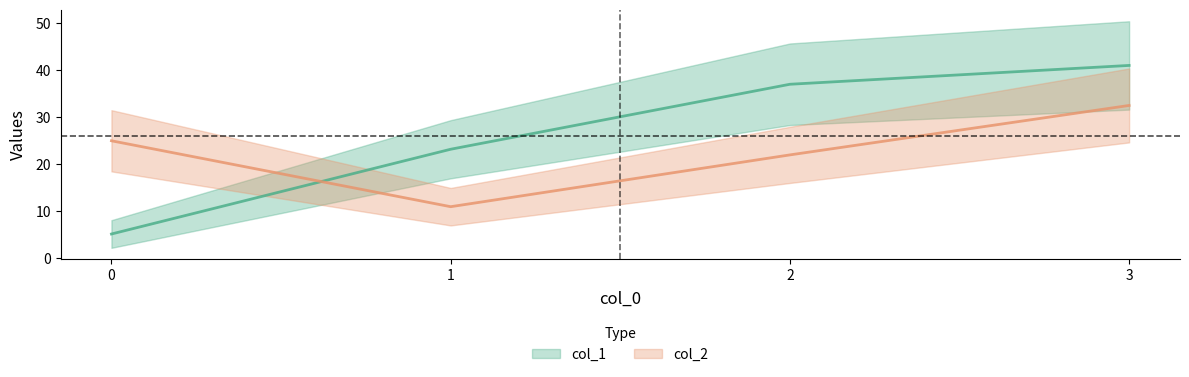

At 1, list the series in order from largest to smallest.

col_1, col_2